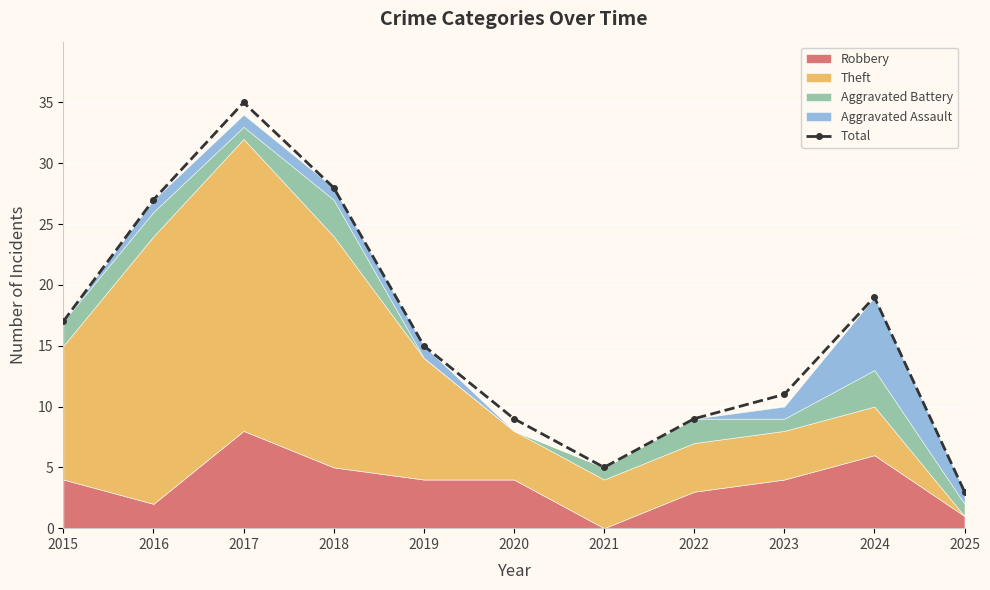

Where is the first local maximum?

2017